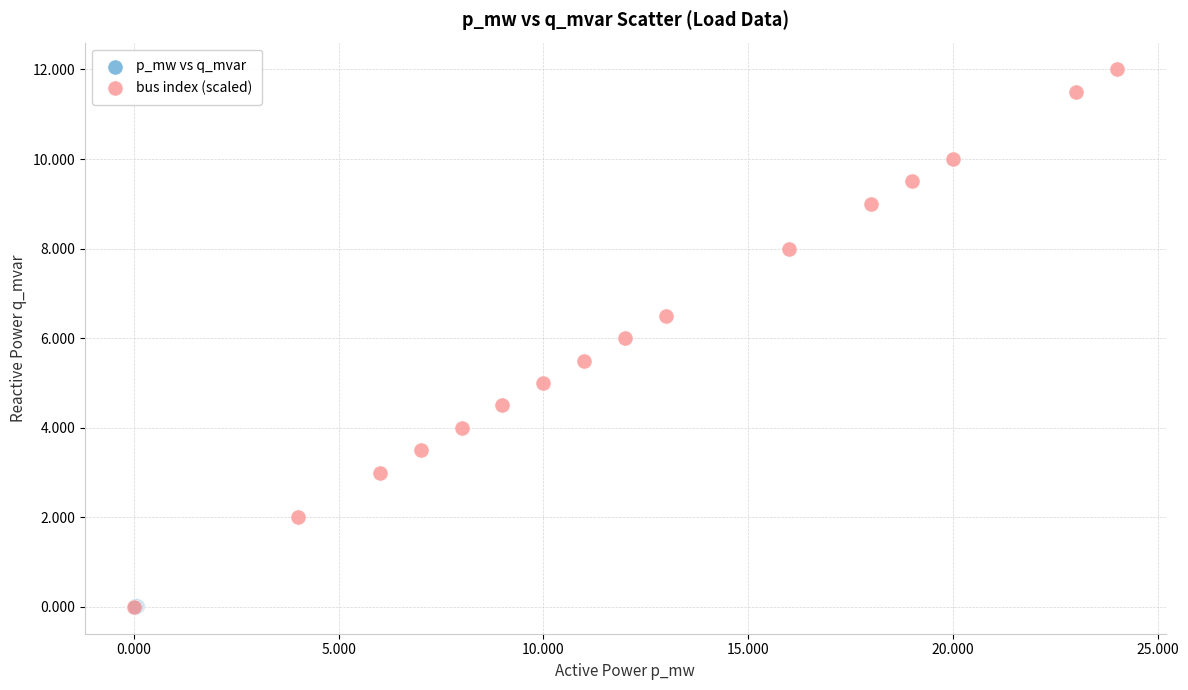

Which series has the widest spread of Y values?

bus index (scaled)